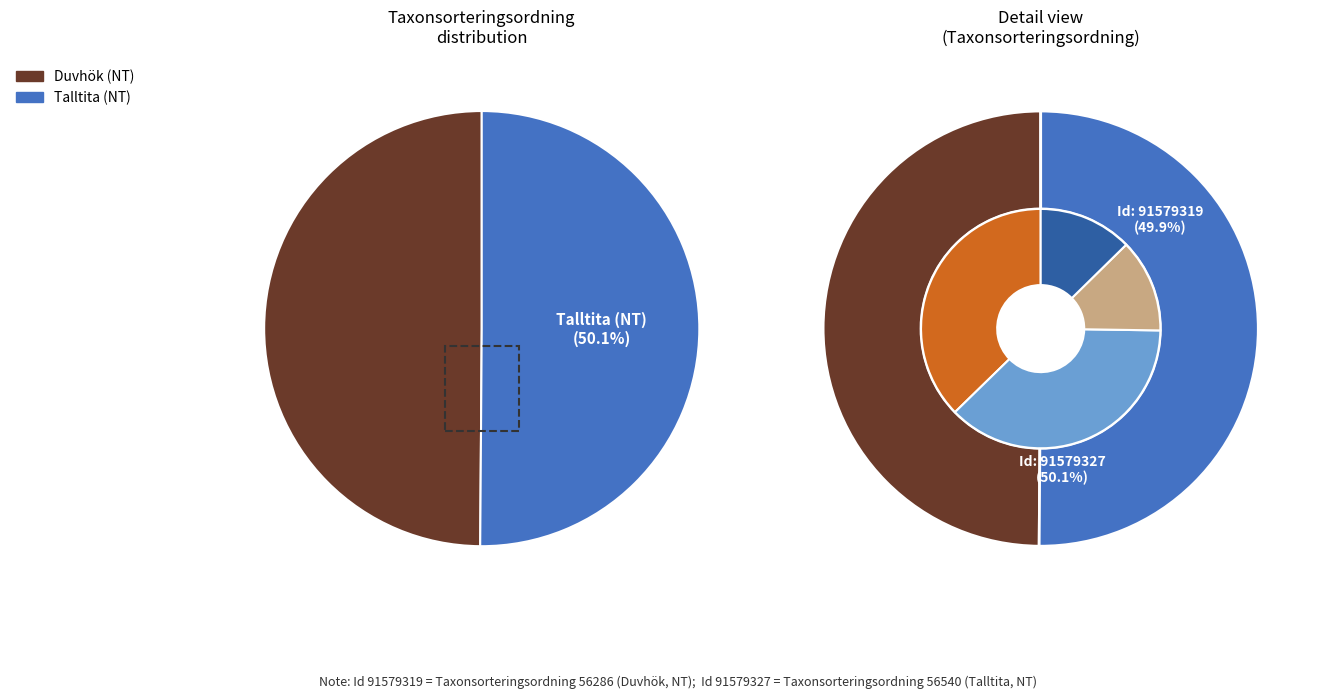

The 91579319 slice represents 50% of the pie. True or false?

True